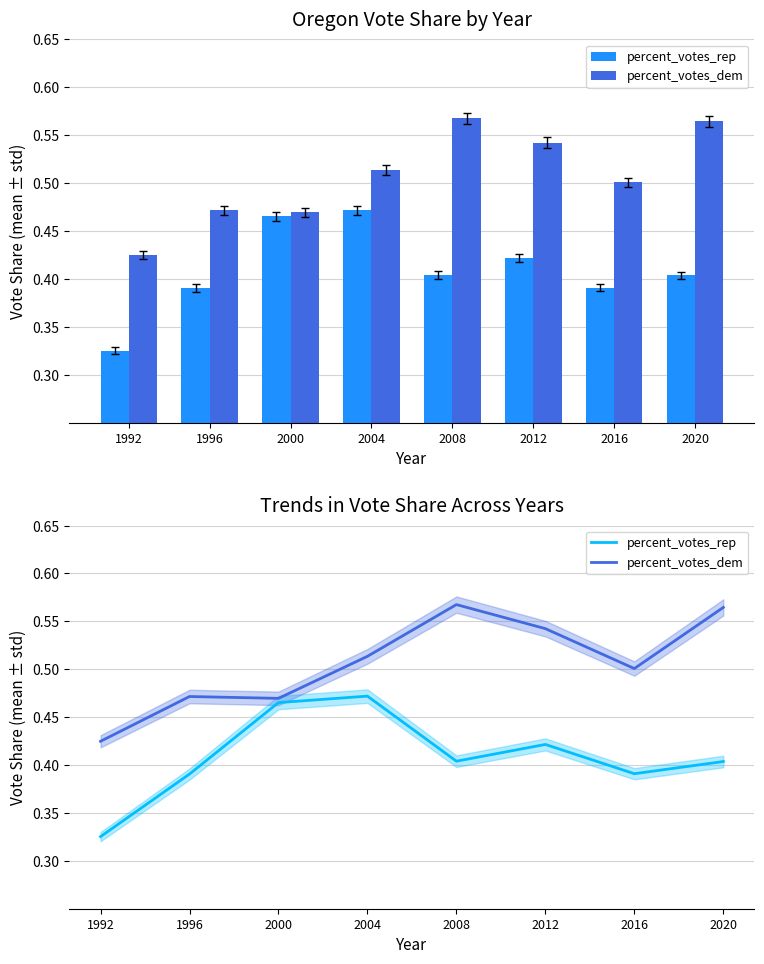

At which label is percent_votes_dem closest to 0?

1992